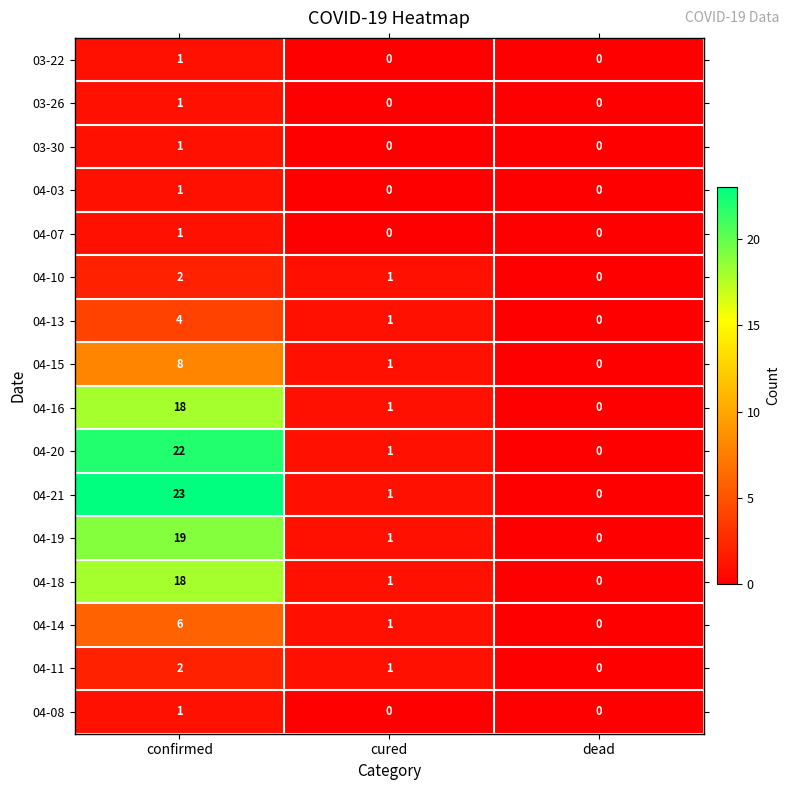

Count the number of data series in this chart.

16